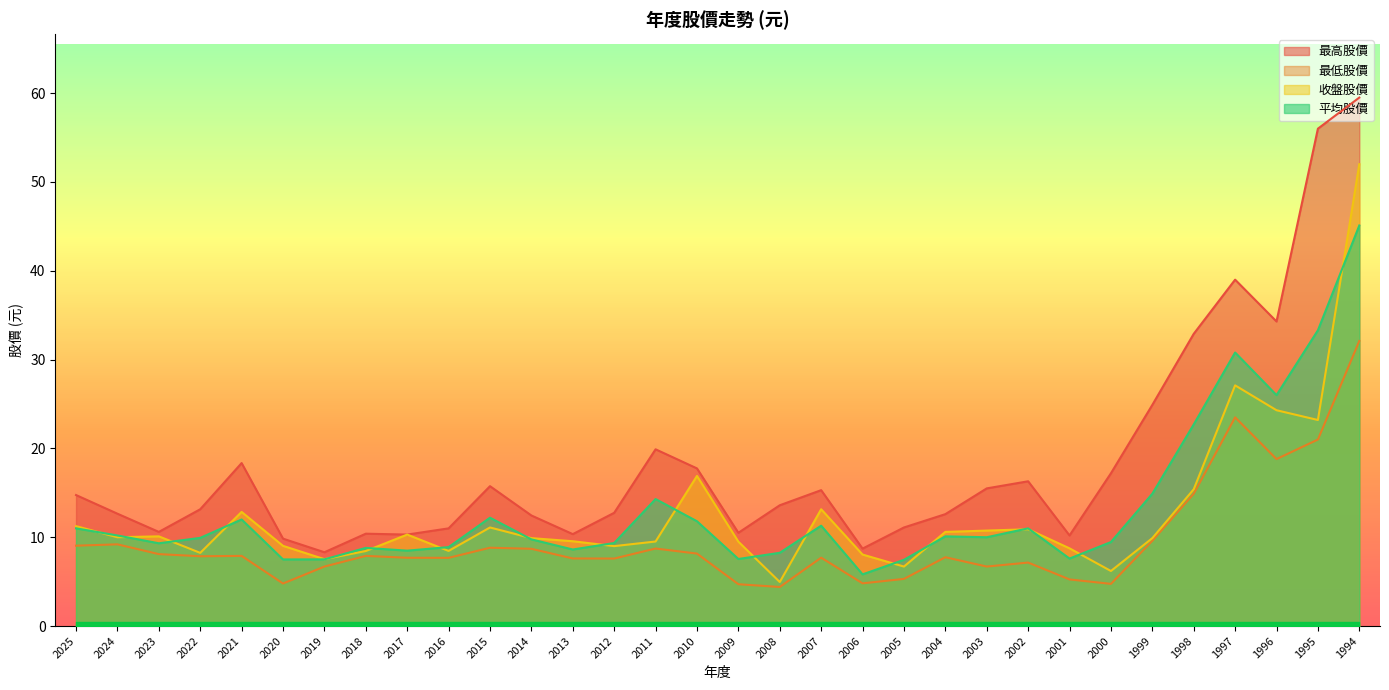

What is the difference between the highest and lowest values at 2014?

3.8